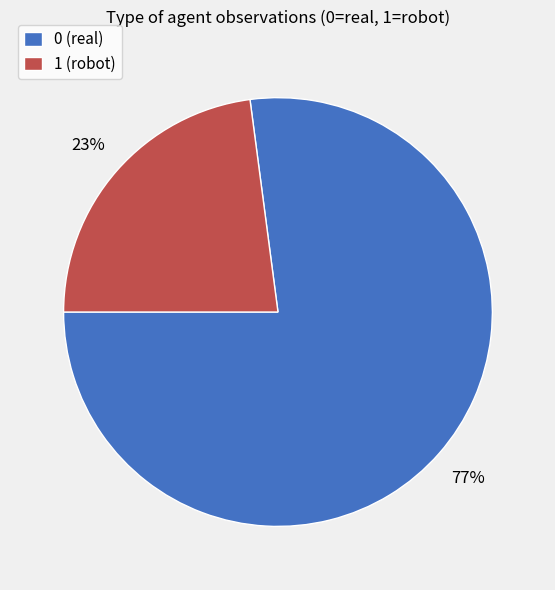

Which category has the biggest portion of the pie?

0 (real)